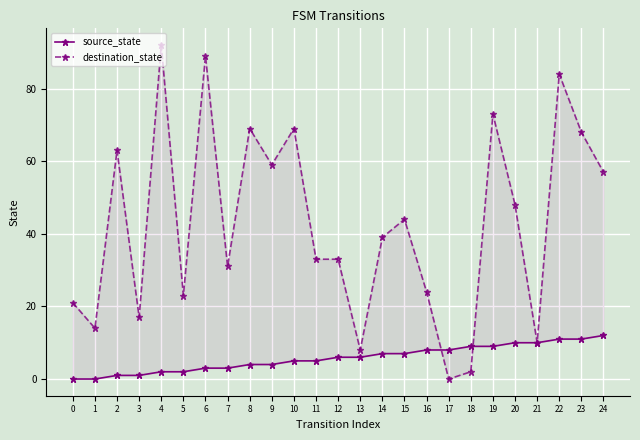

Where do source_state and destination_state first cross each other?

16 and 17